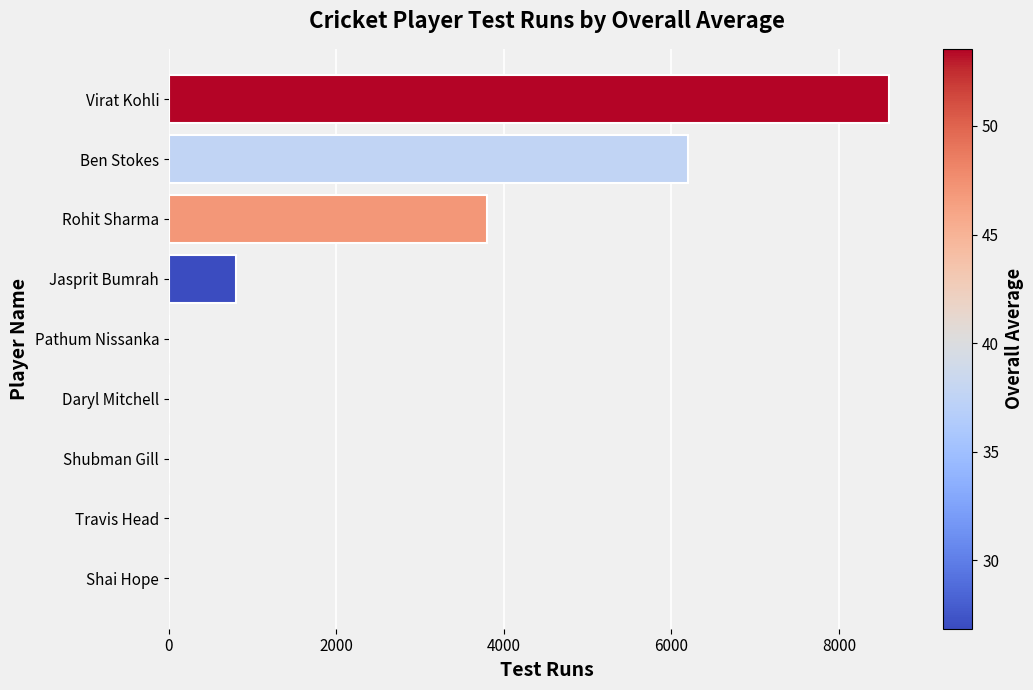

Are the bars horizontal?

Yes